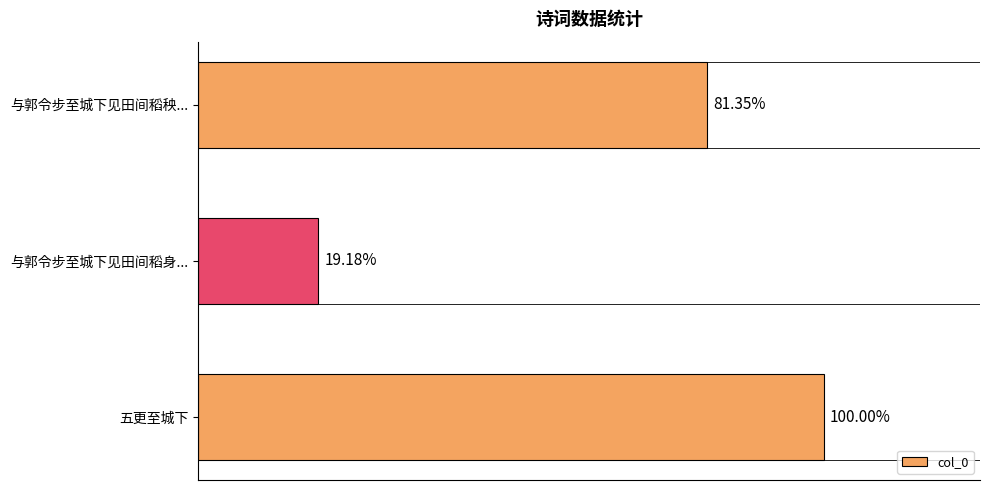

Does the chart contain any negative values?

No